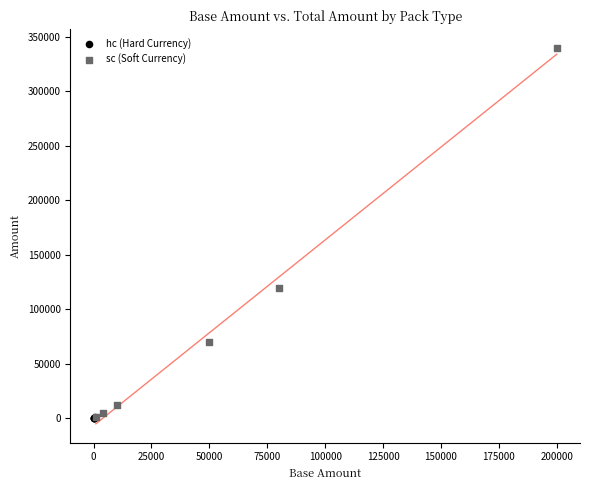

Which series has the widest spread of Y values?

sc (Soft Currency)